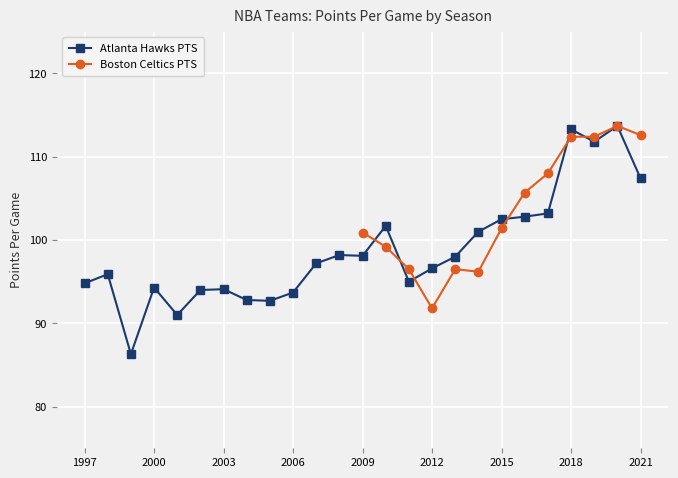

At which category does the chart reach its minimum across all series?

1999